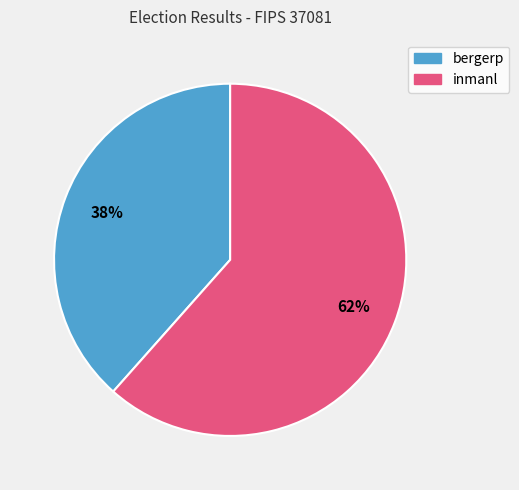

To the nearest percent, what is the average slice percentage?

50%